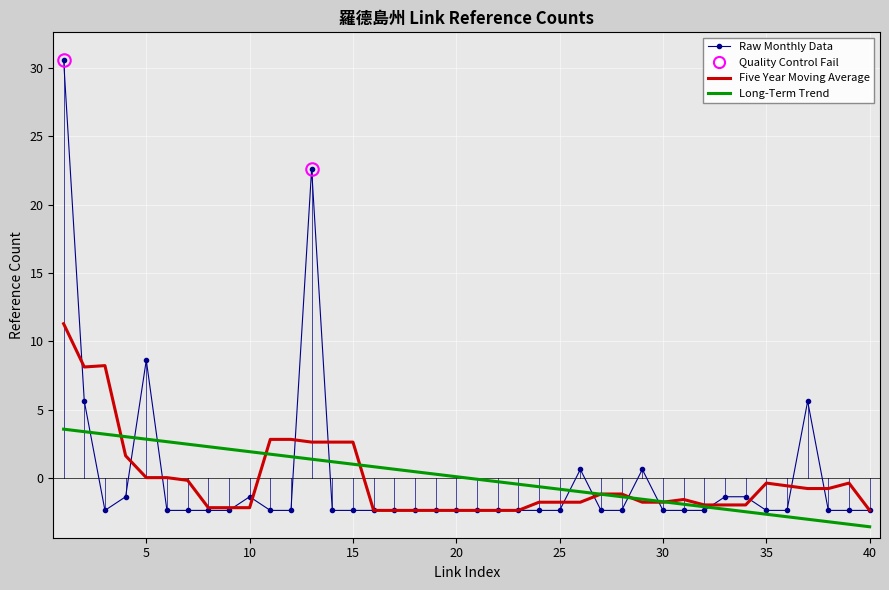

What is the smallest value displayed?

-3.6